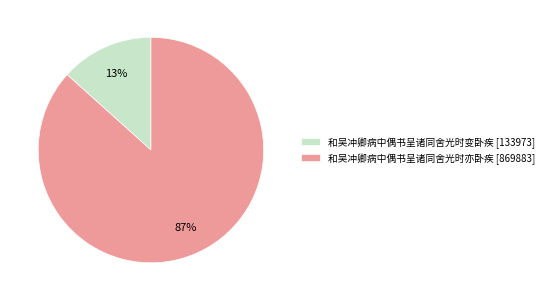

Is it true that 和吴冲卿病中偶书呈诸同舍光时亦卧疾 is 87% of the pie?

True